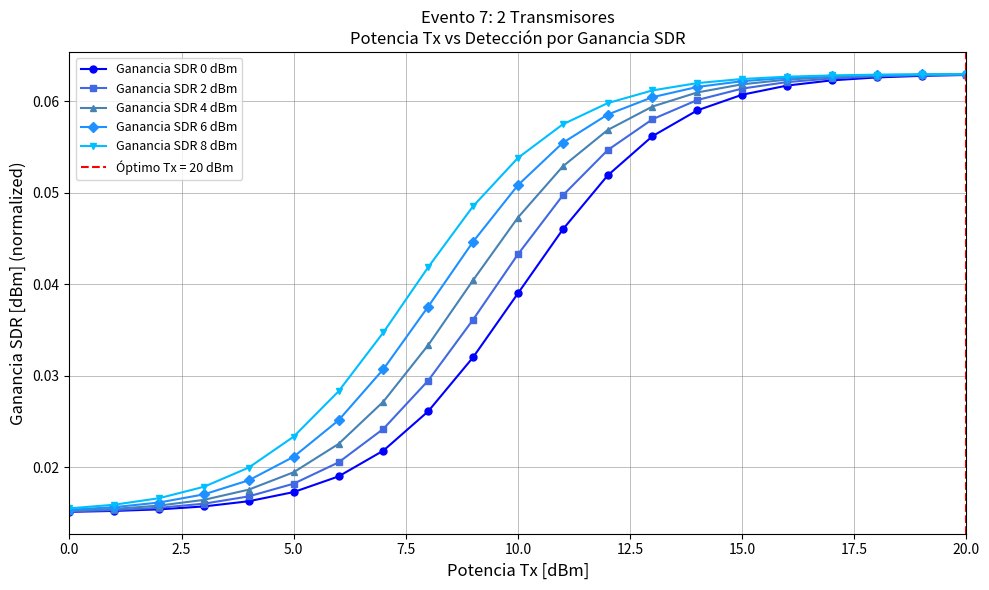

Count the Ganancia SDR 2 dBm values in the range 0 to 1.

21